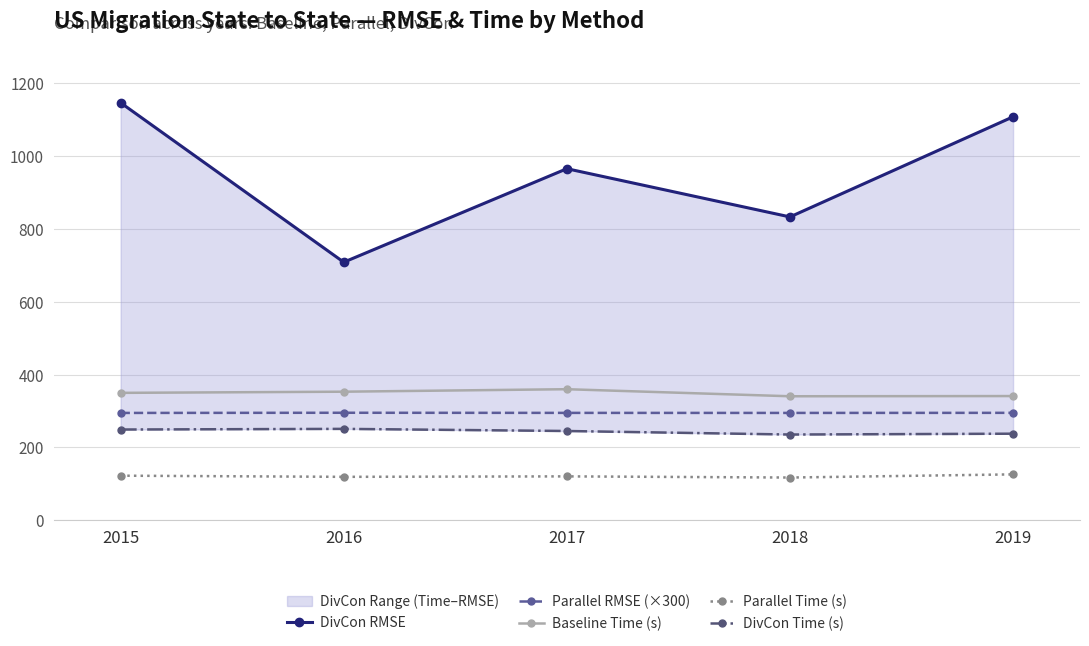

Which series has the widest spread of values?

DivCon RMSE